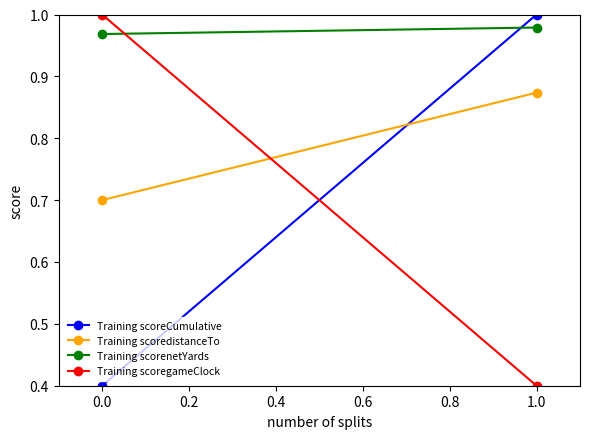

What is the sum of the Training scorenetYards values at 0.0 and 1.0?

1.9